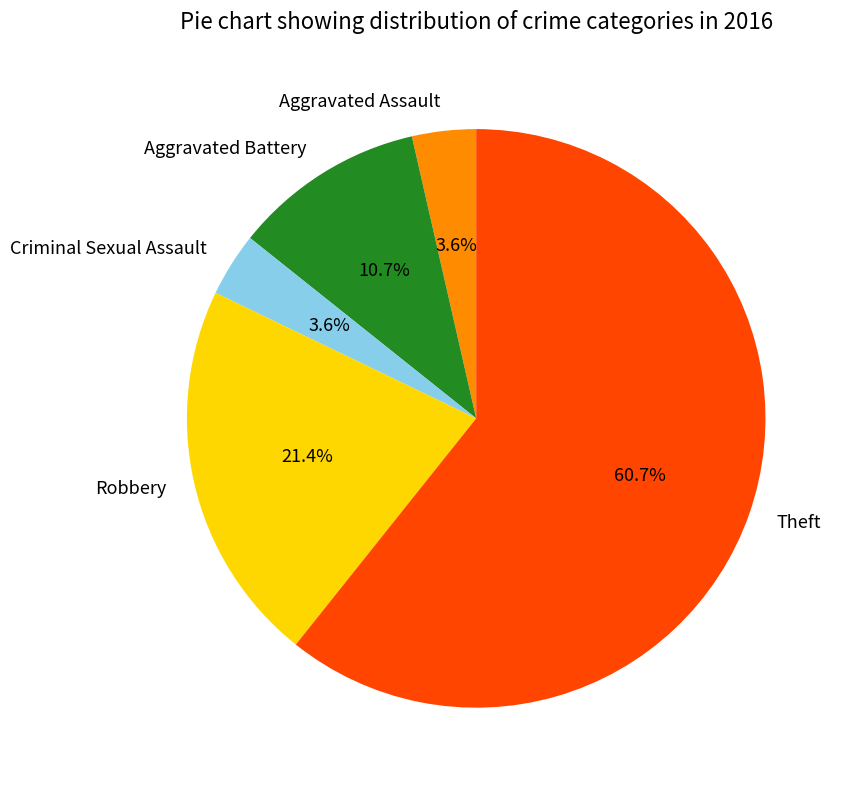

Which has a higher value, Aggravated Assault or Theft?

Theft